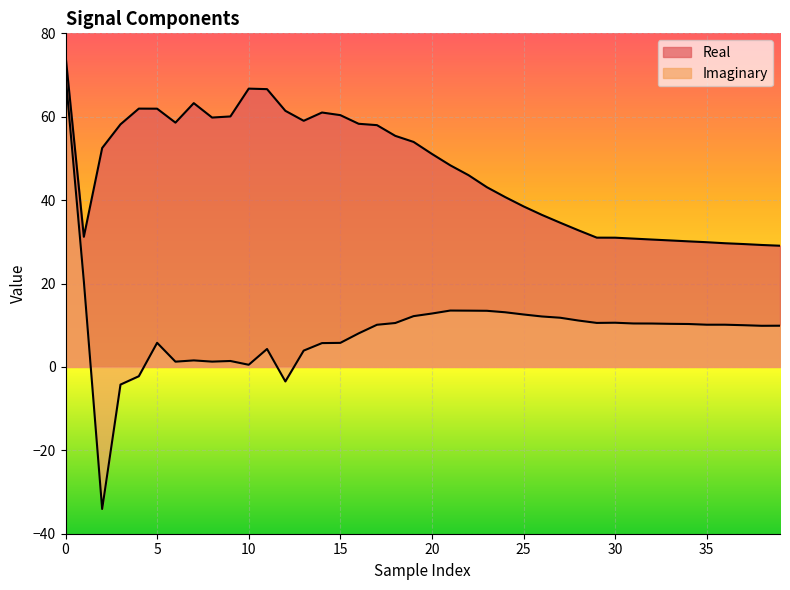

True or false: Imaginary and Real cross at least once.

False